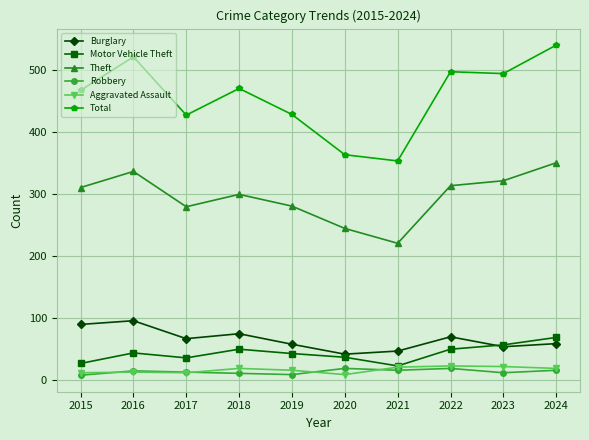

At how many categories does at least one series exceed 114?

10